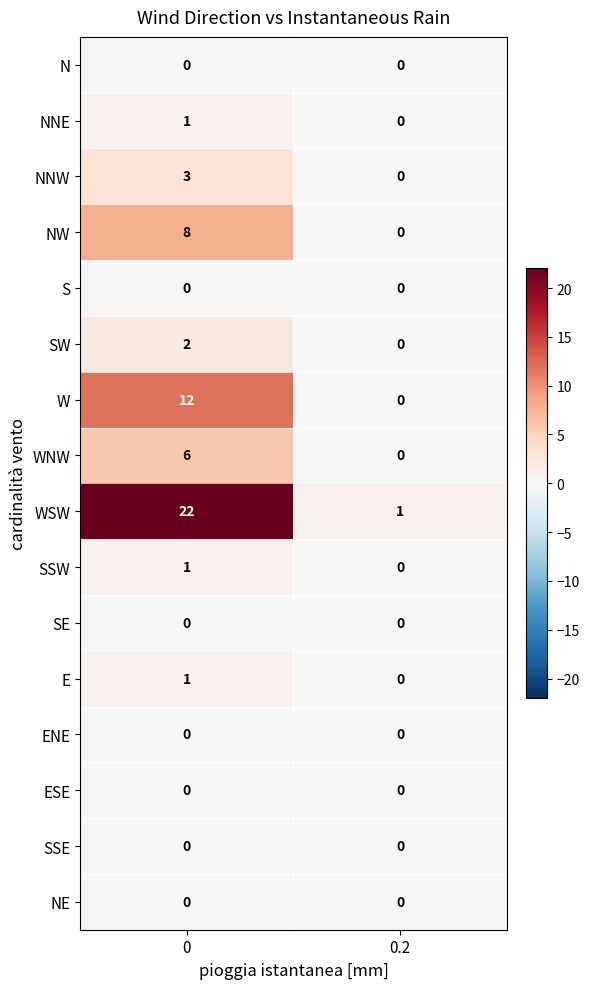

Which series changed the most between 0 and 0.2?

WSW